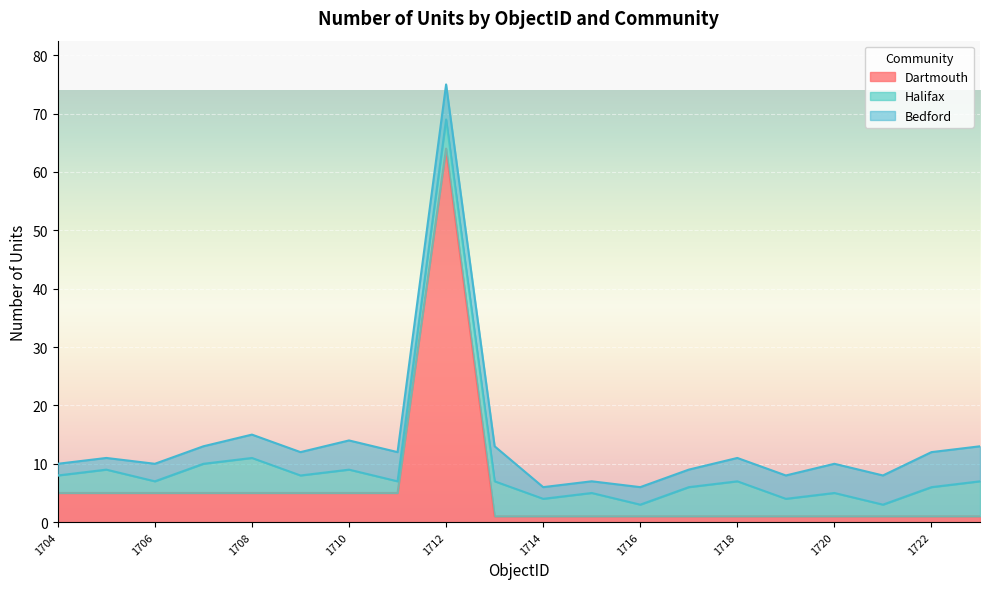

Count the Halifax values in the range 3 to 5.

12